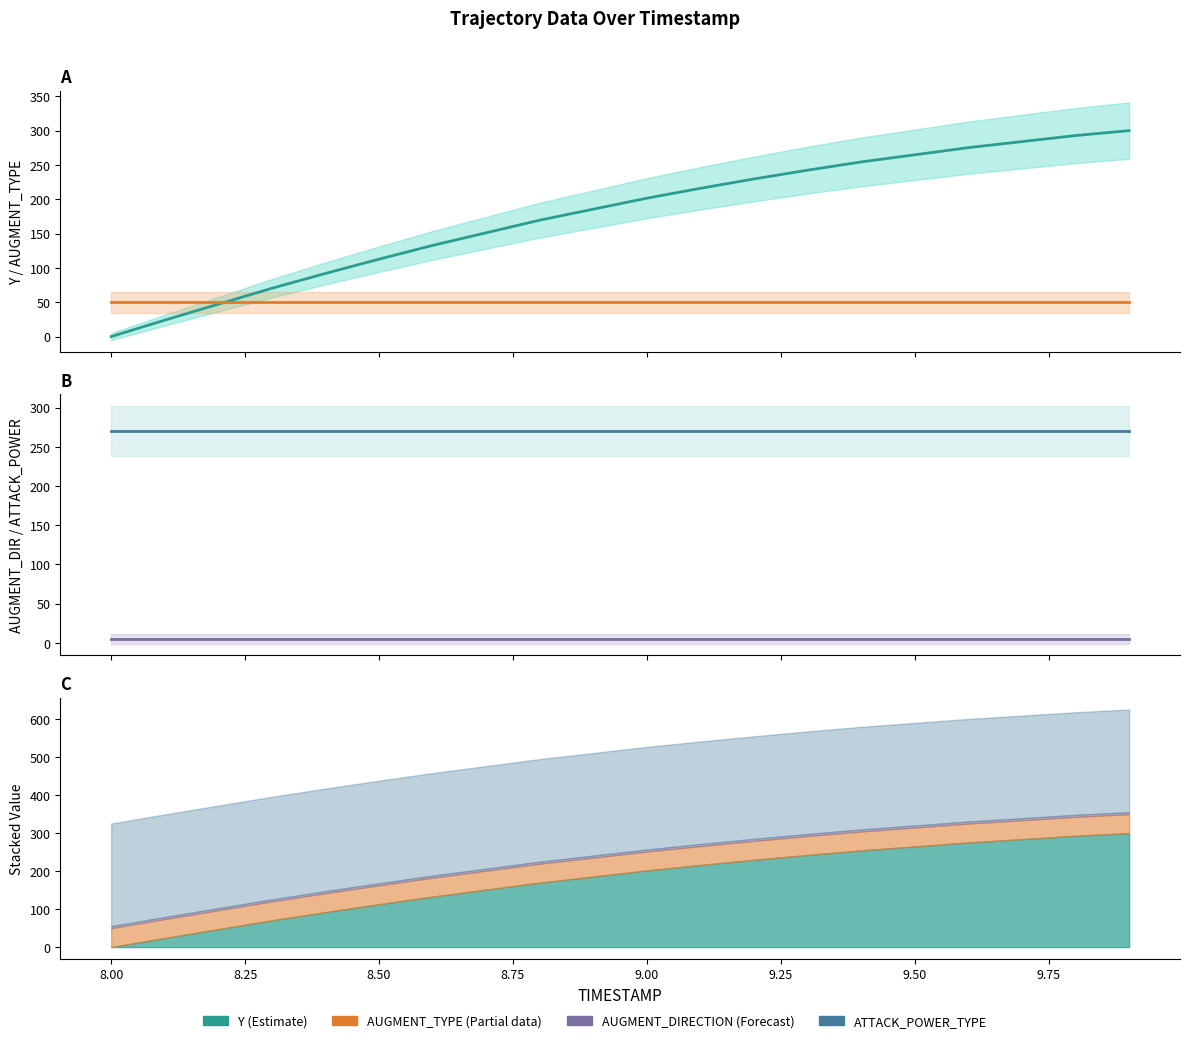

What is the difference between the maximum and minimum values in the Y (Estimate) series?

300.0